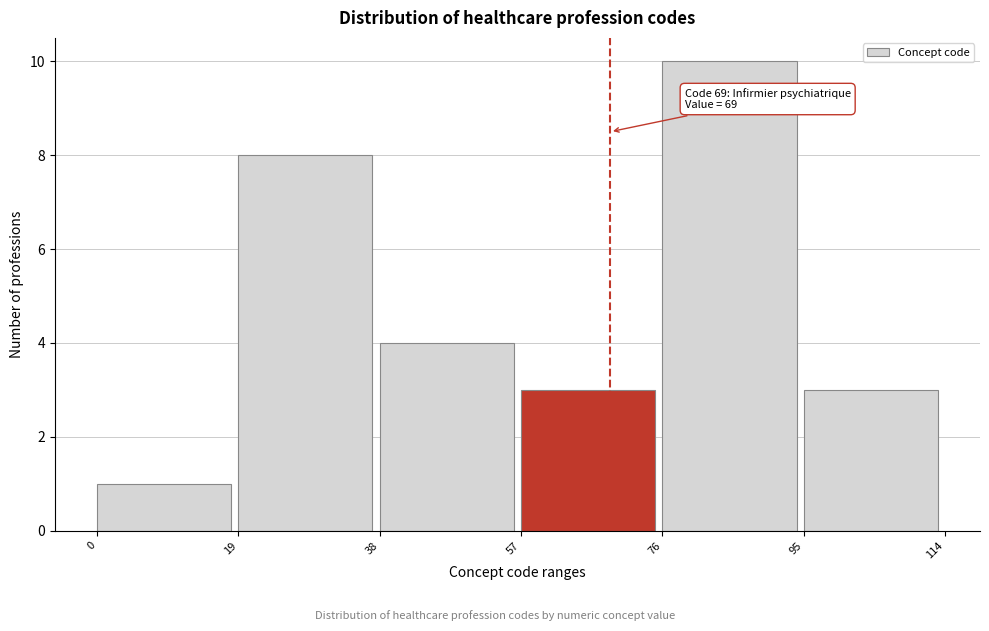

Over which range of the x-axis is the bar tallest?

76 to 95